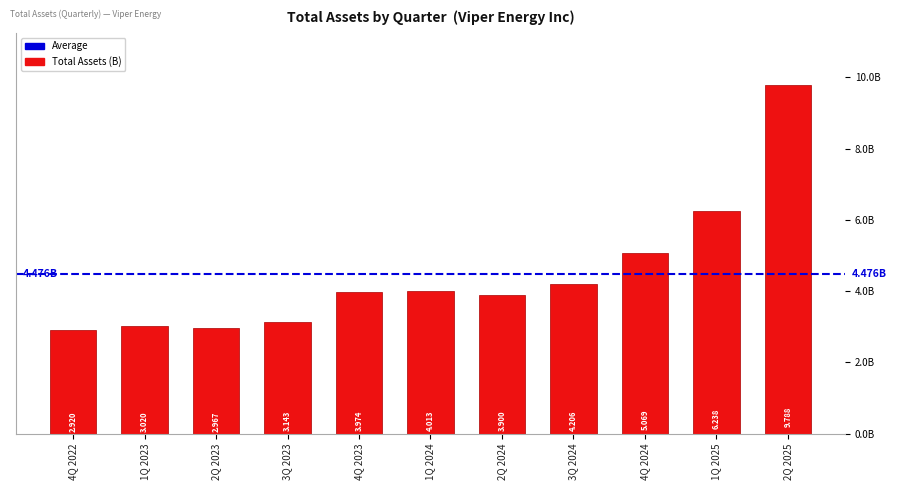

The value at 4Q 2023 is 6841267980. True or false?

False